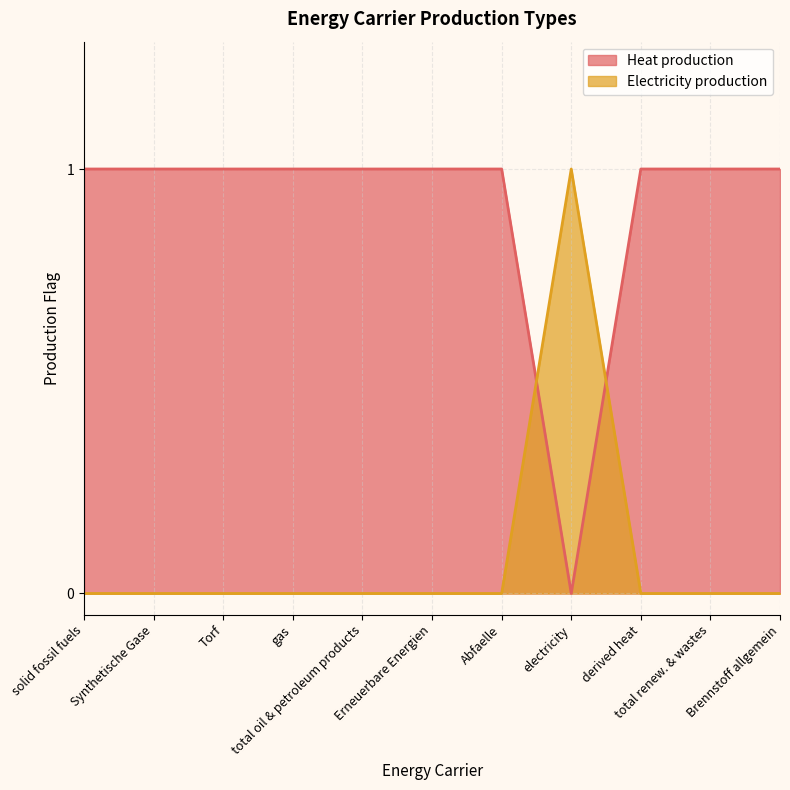

At which category does Electricity production reach its first local valley?

electricity